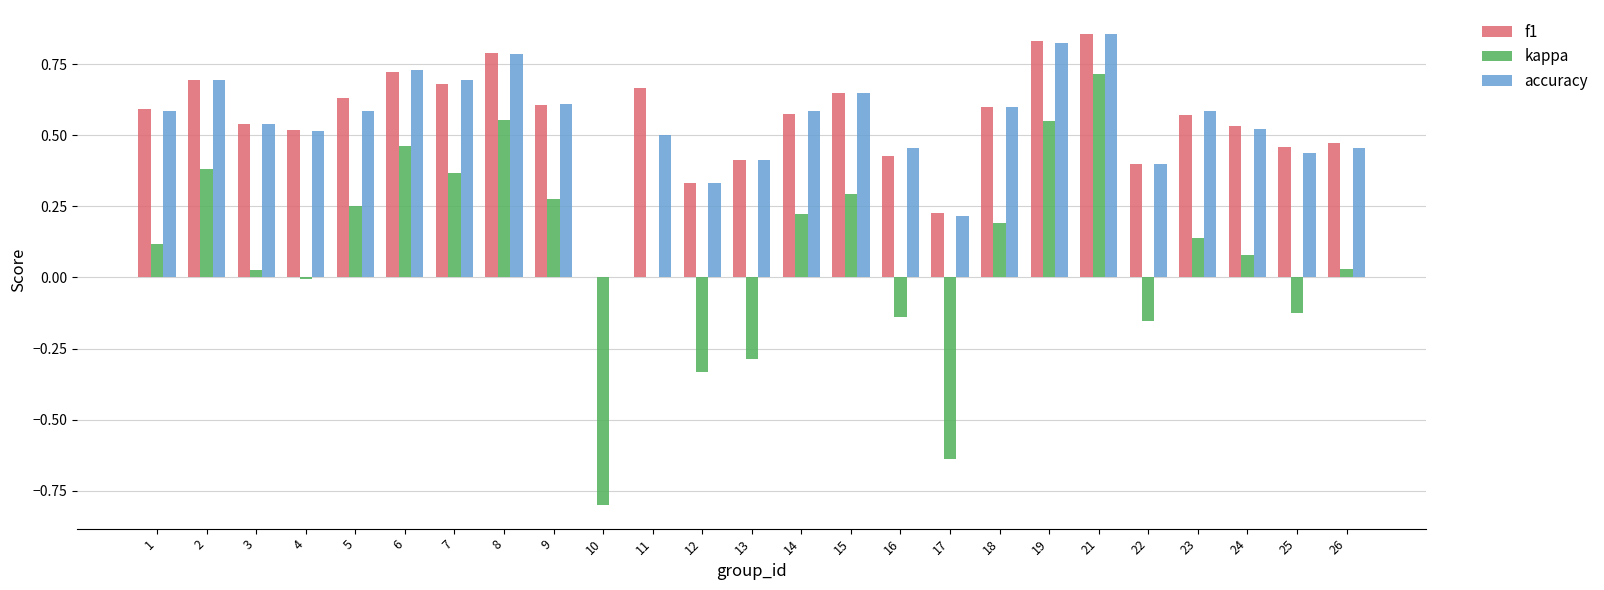

How many data points in f1 are above 0?

24